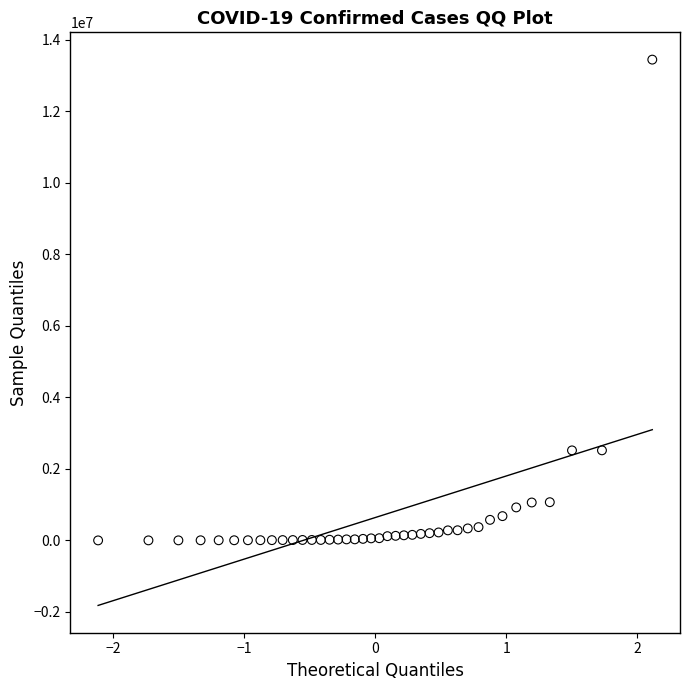

What is the range of Y values (max minus min)?

13444787